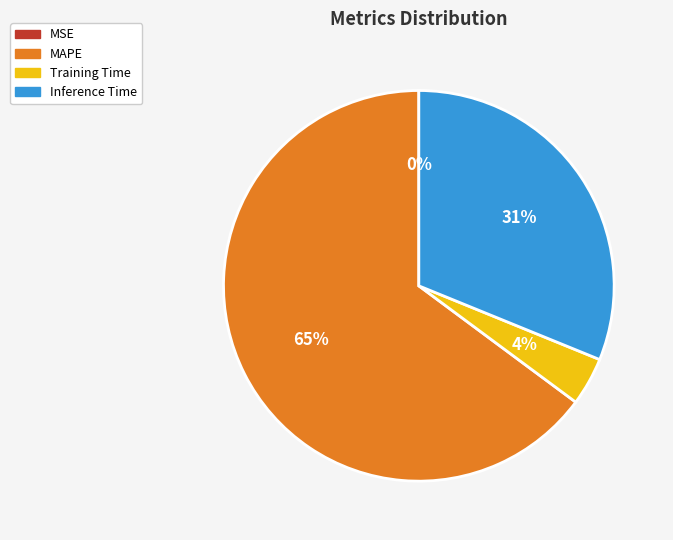

To the nearest percent, what is the average slice percentage?

25%